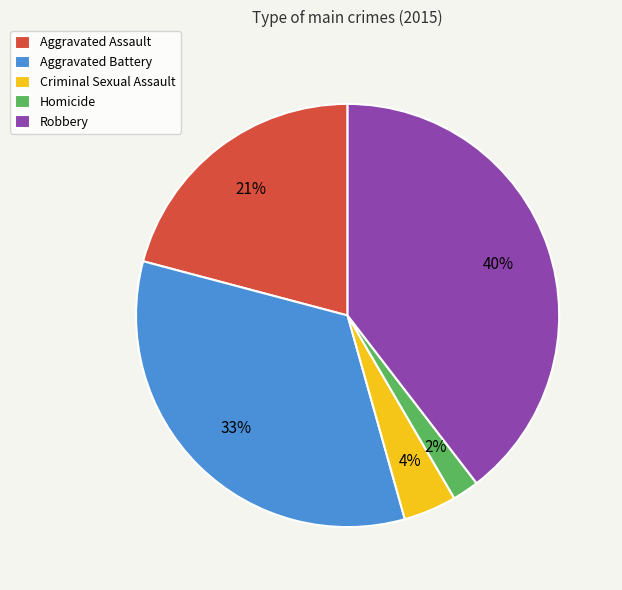

Rank the categories by value from highest to lowest.

Robbery, Aggravated Battery, Aggravated Assault, Criminal Sexual Assault, Homicide